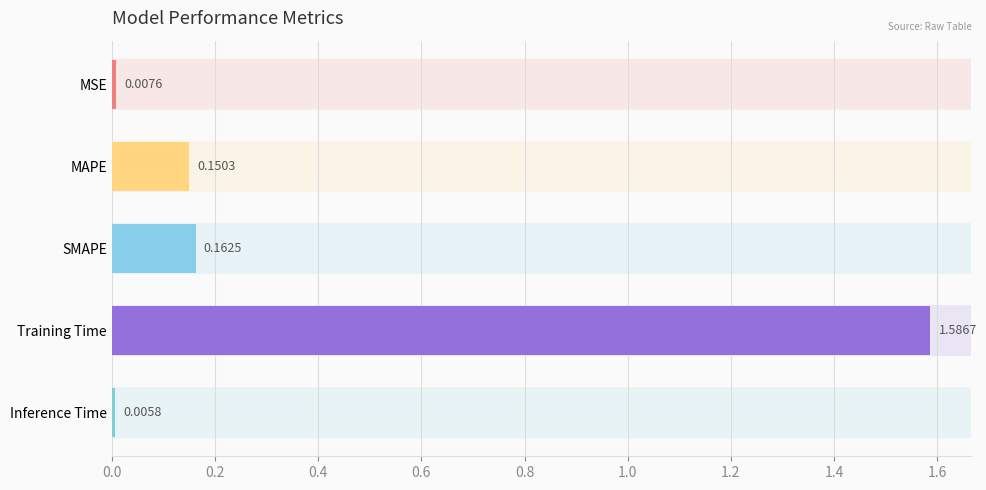

What is the label of the 2nd bar from the top?

MAPE